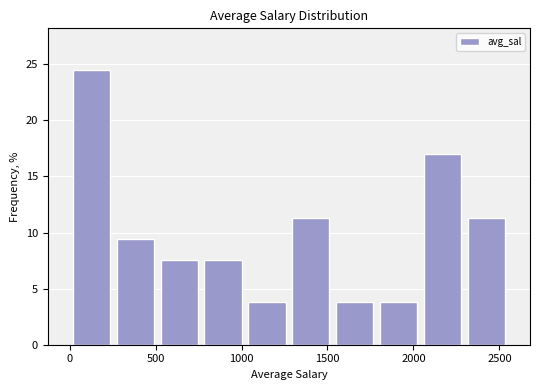

Reading left to right, list every bar in this chart as the range it spans on the x-axis followed by its height. Neither the bar edges nor the heights are printed on the chart, so give them approximately, as read against the axes.

0 to 250: 24.5
250 to 500: 9.5
500 to 750: 7.5
750 to 1000: 7.5
1000 to 1300: 4.0
1300 to 1550: 11.5
1550 to 1800: 4.0
1800 to 2050: 4.0
2050 to 2300: 17.0
2300 to 2550: 11.5